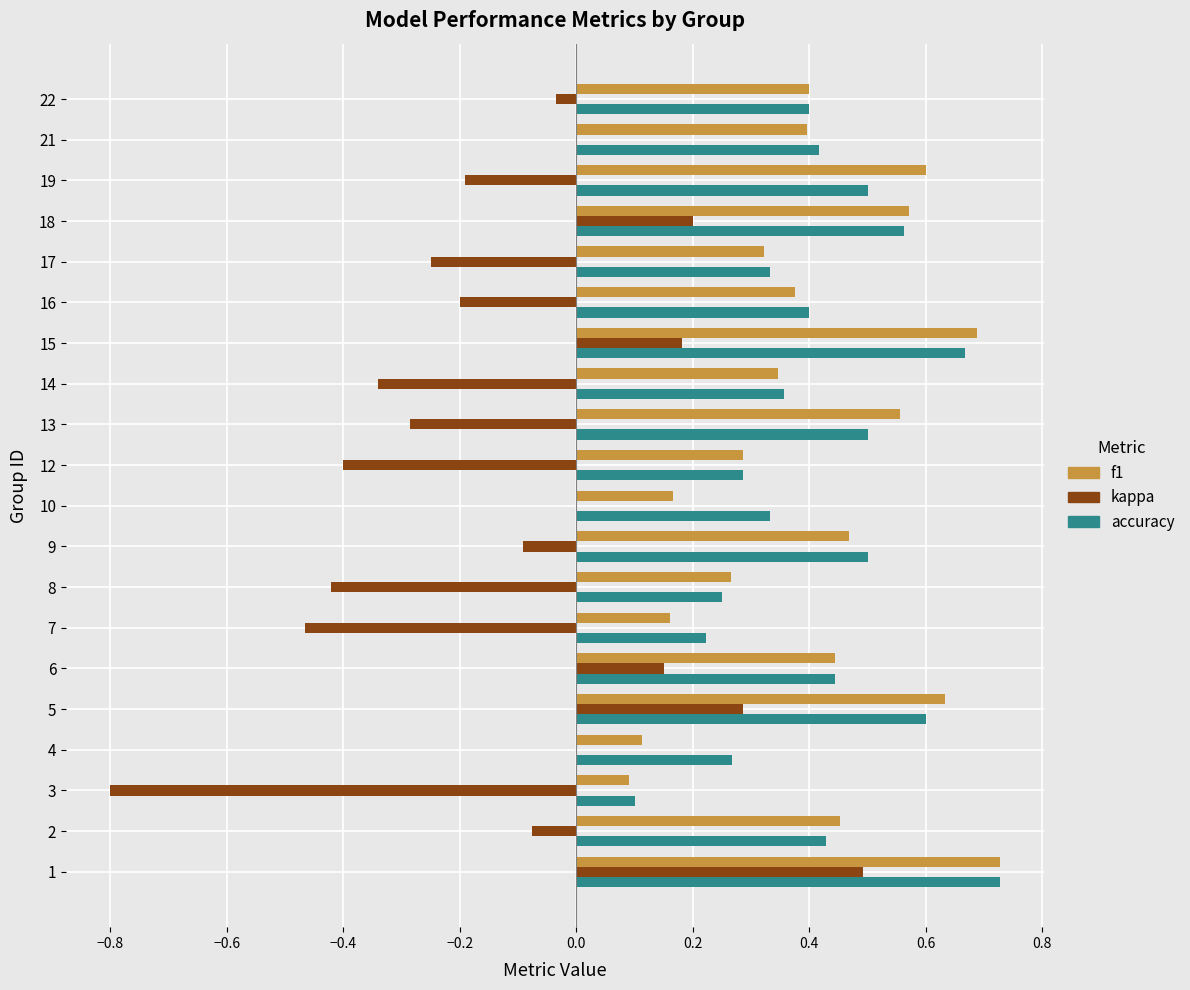

True or false: kappa has a value of -0.3 at 16.

False